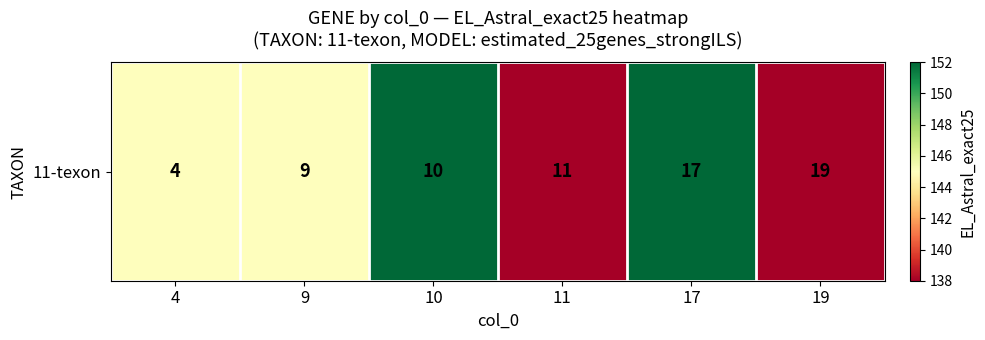

Rank the categories by value from highest to lowest.

10, 17, 4, 9, 11, 19